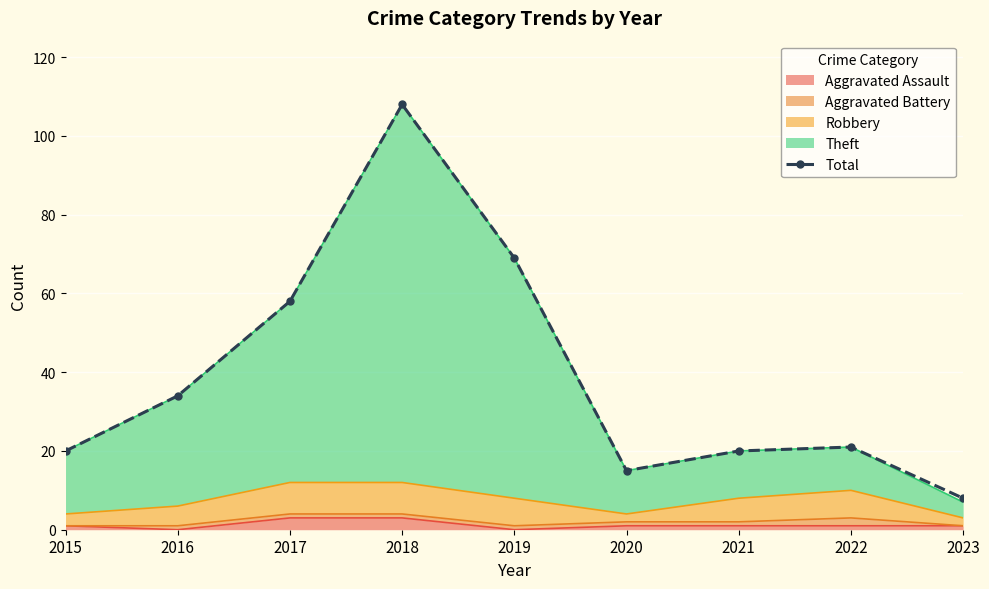

Where does the data first go above 21?

2016